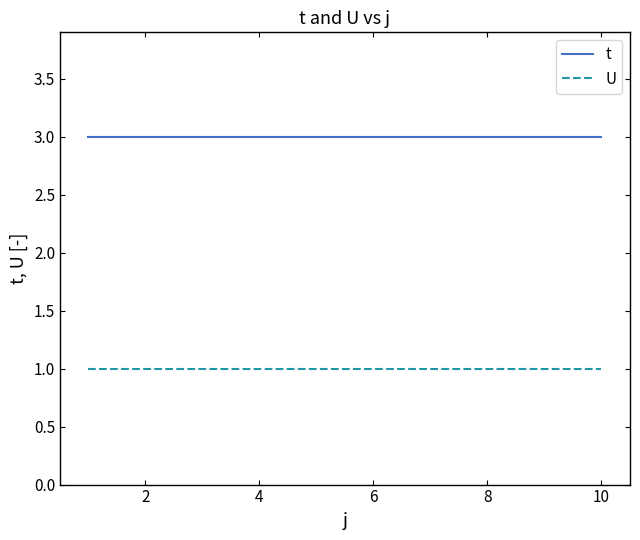

Rank the series by their average value, from lowest to highest.

U, t